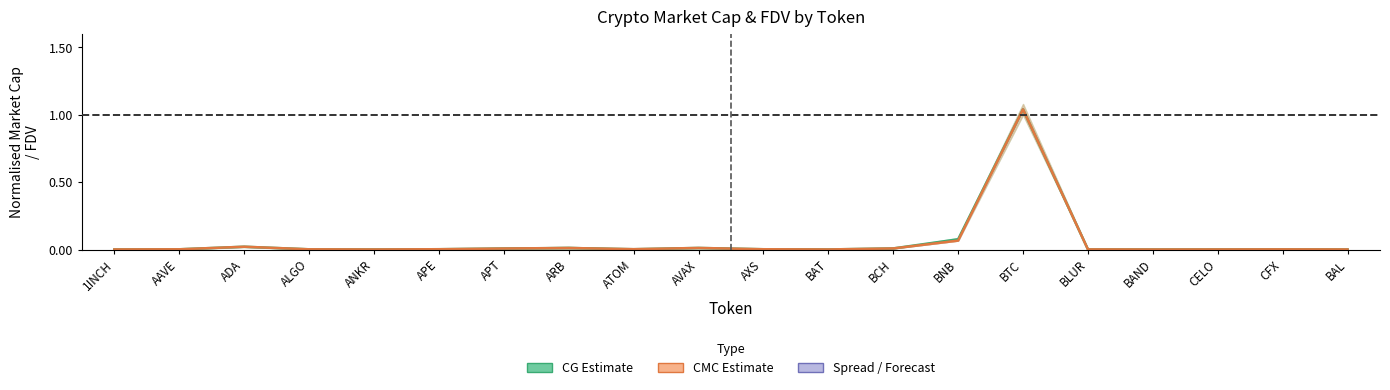

What is the highest value of the CMC Estimate series?

1.0